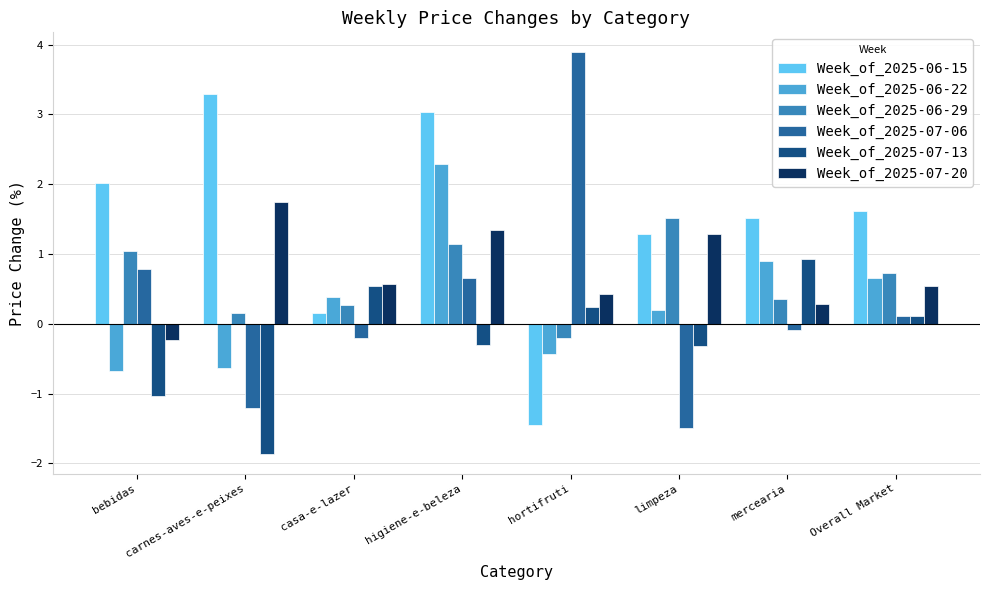

What is the sum of the Week_of_2025-06-22 values at bebidas and hortifruti?

-1.1